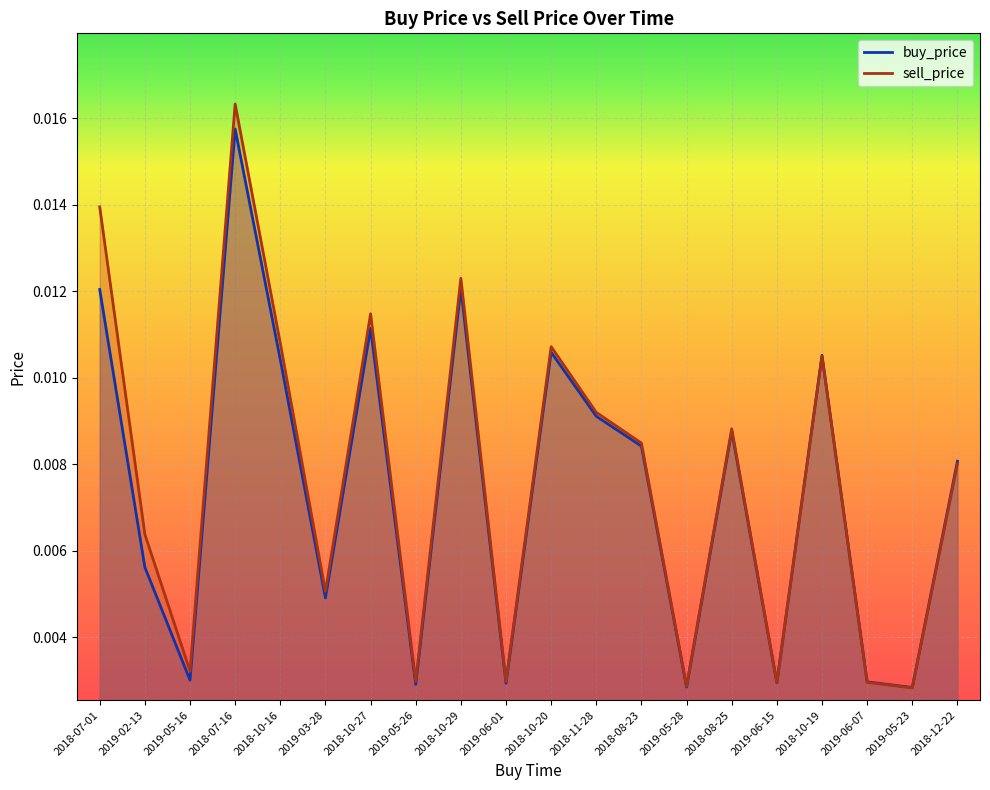

True or false: buy_price has a value of 0.0 at 2018-10-29.

False